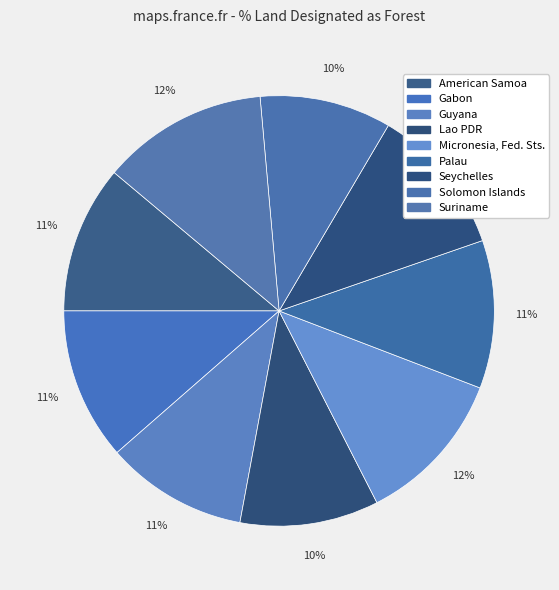

Combined, do Suriname and Gabon account for over 50%?

No